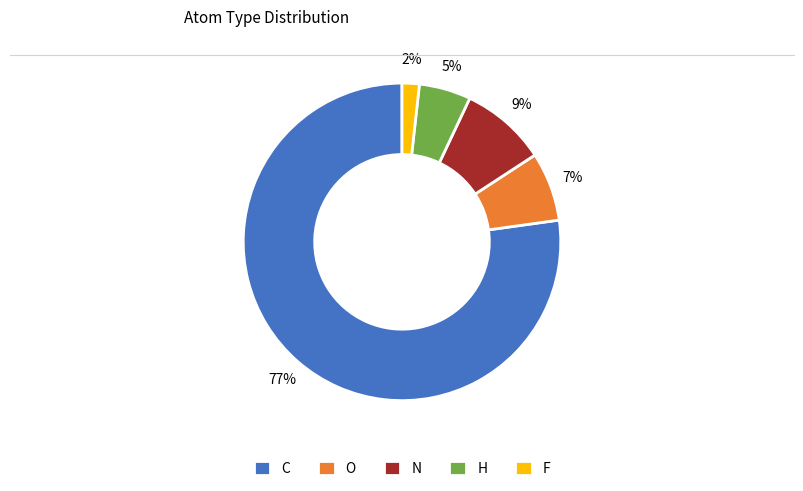

The C slice represents 70% of the pie. True or false?

False